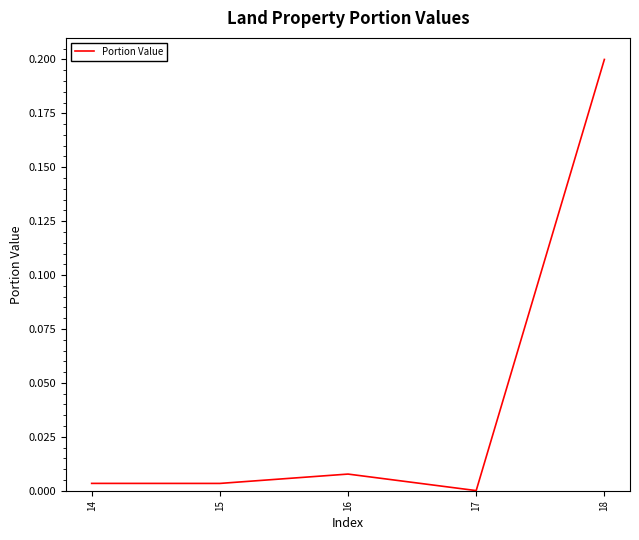

What is the sum of all values?

0.2